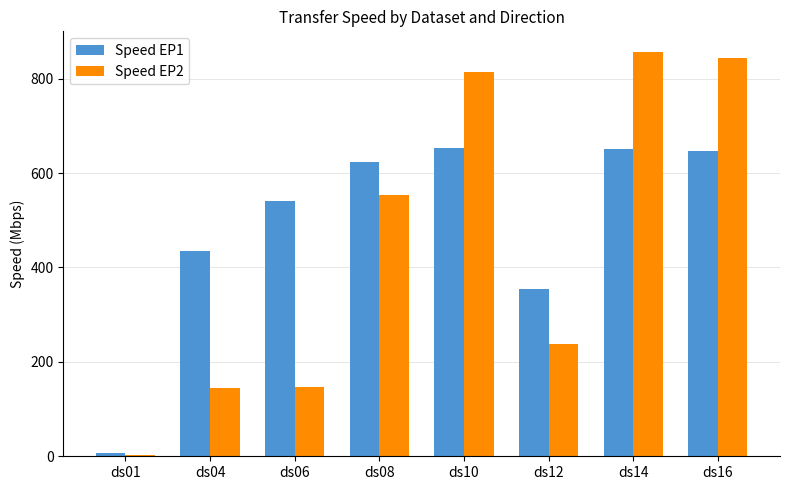

Is the value of Speed EP2 at ds01 greater than the value of Speed EP1 at ds08?

No